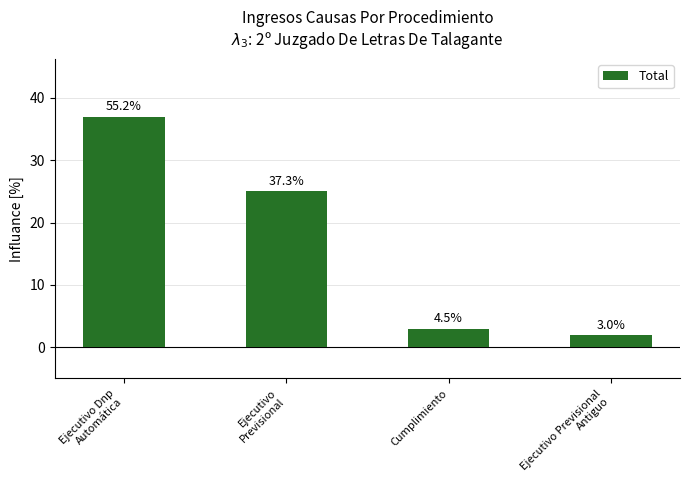

Approximately how many times larger is the value at Ejecutivo
Previsional compared to Cumplimiento?

8.3